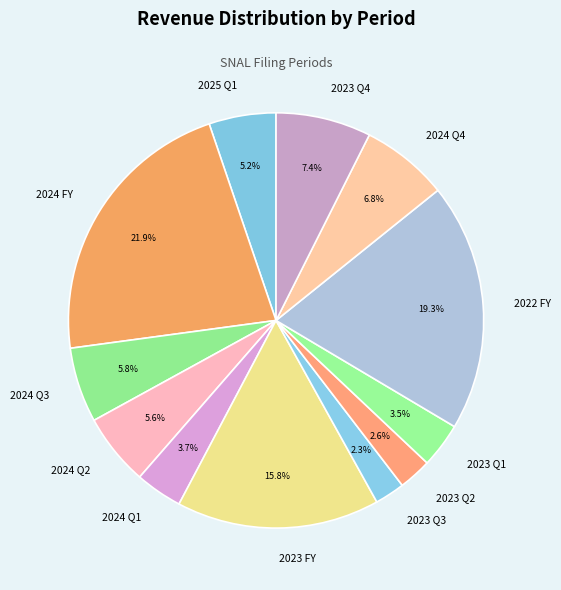

To the nearest percent, what is the difference between the 2024 Q2 and 2024 Q4 slice percentages?

1%